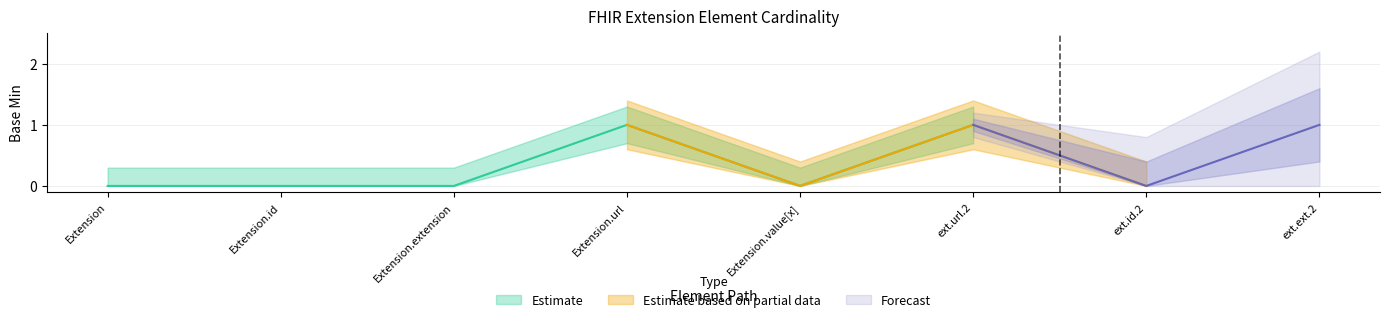

How many lines are shown in the chart?

3